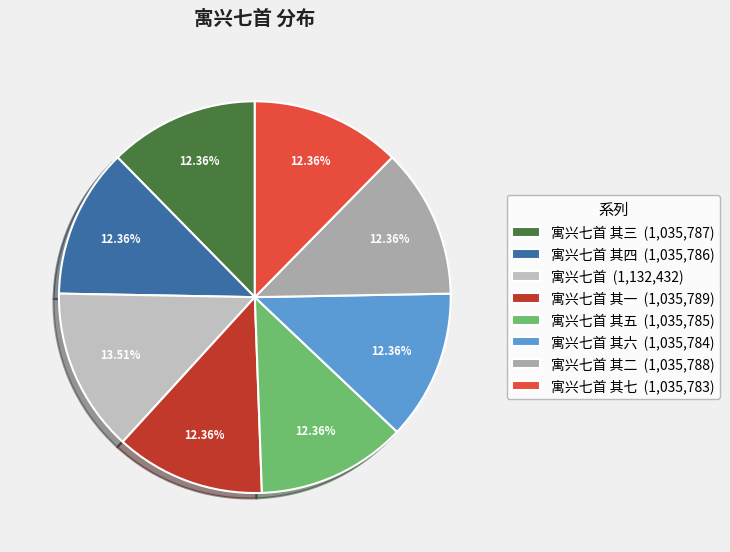

Which category has the biggest portion of the pie?

寓兴七首 (1,132,432)